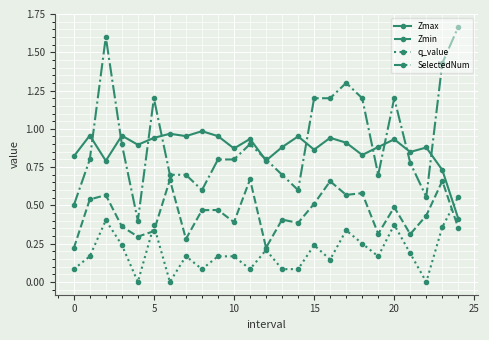

Which series has the widest spread of values?

SelectedNum